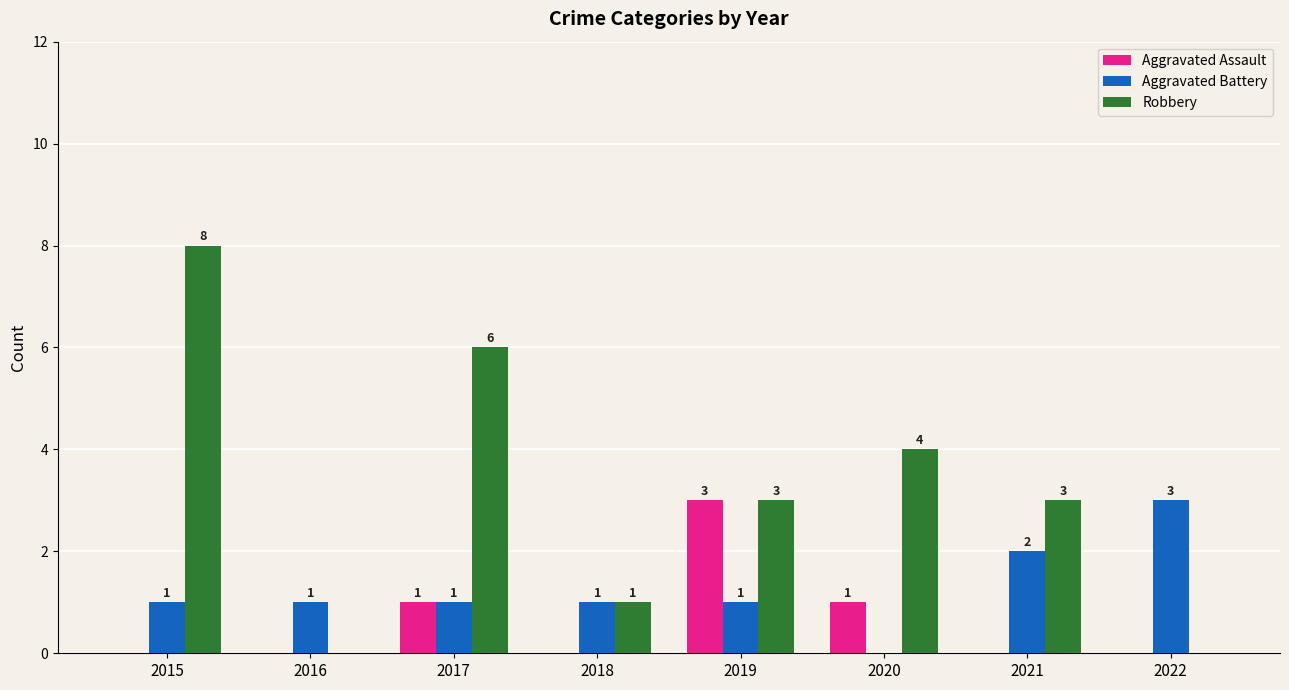

How many Robbery values are between 1 and 6?

5